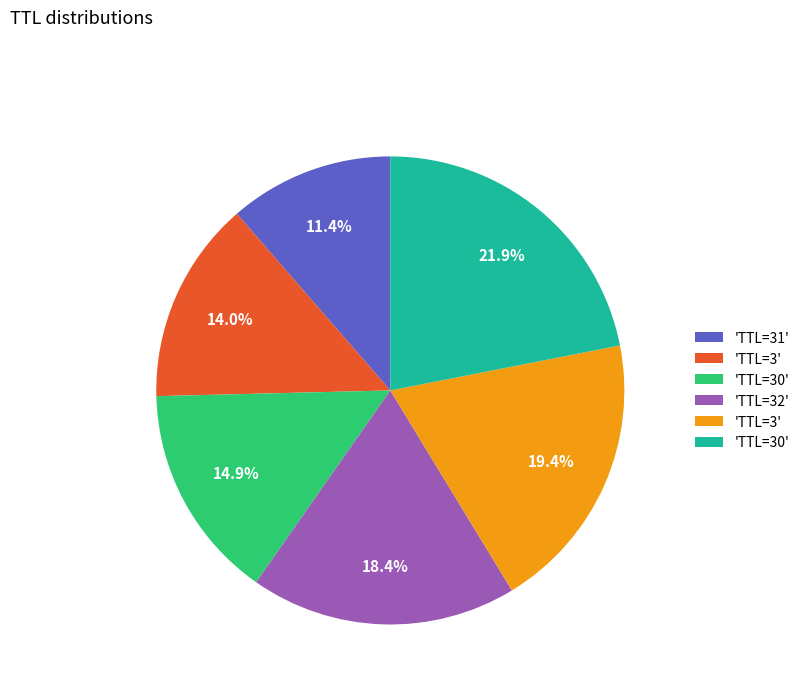

Is there a majority slice in this chart?

No